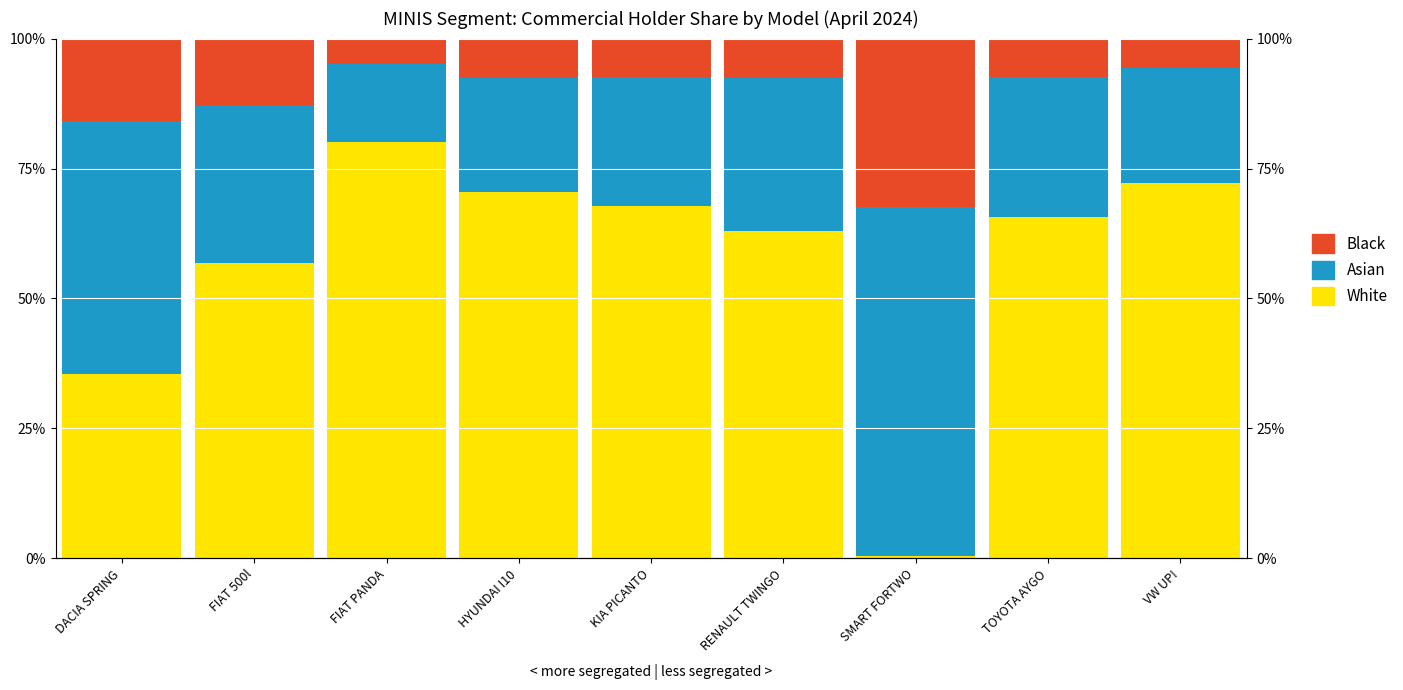

What is the difference between the maximum and second lowest values in the Black series?

26.8